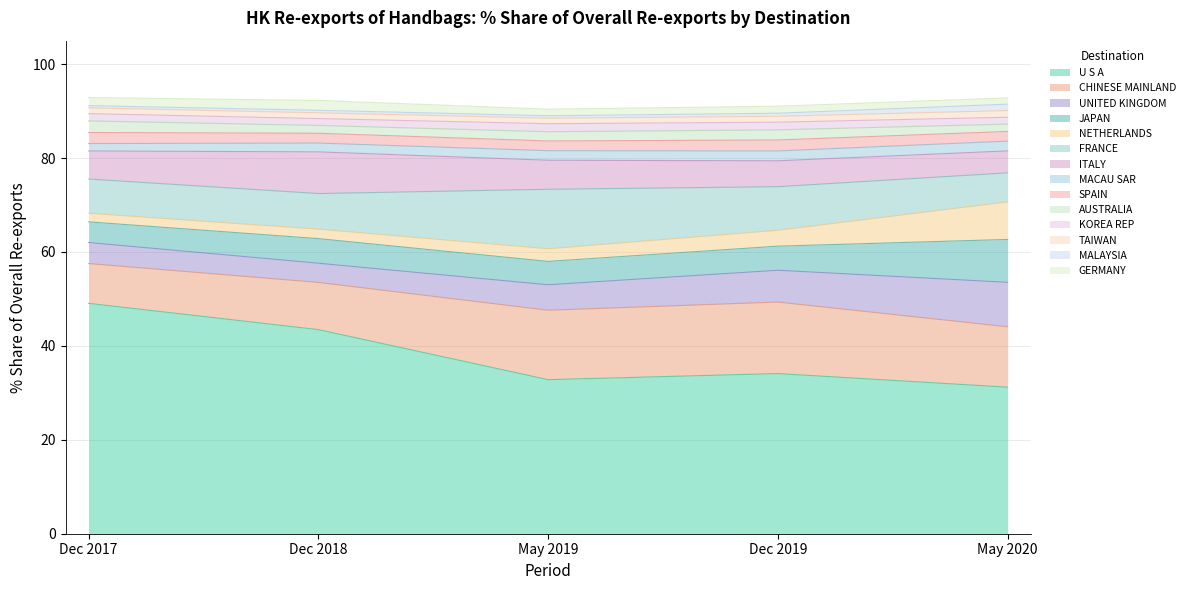

Reading right to left, what are all the values shown in this chart?

201712 % Share: GERMANY=1.7	MALAYSIA=0.5	TAIWAN=1.2	KOREA REP=1.6	AUSTRALIA=2.5	SPAIN=2.3	MACAU SAR=1.6	ITALY=6.0	FRANCE=7.3	NETHERLANDS=1.8	JAPAN=4.4	UNITED KINGDOM=4.5	CHINESE MAINLAND=8.5	U S A=49.1
201812 % Share: GERMANY=2.1	MALAYSIA=0.5	TAIWAN=1.2	KOREA REP=1.5	AUSTRALIA=1.7	SPAIN=2.1	MACAU SAR=1.9	ITALY=8.9	FRANCE=7.6	NETHERLANDS=2.0	JAPAN=5.2	UNITED KINGDOM=4.1	CHINESE MAINLAND=10.1	U S A=43.5
201905 % Share: GERMANY=1.4	MALAYSIA=0.5	TAIWAN=1.2	KOREA REP=1.7	AUSTRALIA=2.0	SPAIN=2.1	MACAU SAR=2.0	ITALY=6.2	FRANCE=12.7	NETHERLANDS=2.7	JAPAN=5.0	UNITED KINGDOM=5.4	CHINESE MAINLAND=14.8	U S A=32.8
201912 % Share: GERMANY=1.5	MALAYSIA=0.6	TAIWAN=1.3	KOREA REP=1.6	AUSTRALIA=2.2	SPAIN=2.3	MACAU SAR=2.1	ITALY=5.5	FRANCE=9.3	NETHERLANDS=3.4	JAPAN=5.1	UNITED KINGDOM=6.8	CHINESE MAINLAND=15.2	U S A=34.1
202005 % Share: GERMANY=1.3	MALAYSIA=1.4	TAIWAN=1.4	KOREA REP=1.5	AUSTRALIA=1.6	SPAIN=2.1	MACAU SAR=2.1	ITALY=4.7	FRANCE=6.2	NETHERLANDS=8.0	JAPAN=9.1	UNITED KINGDOM=9.5	CHINESE MAINLAND=12.9	U S A=31.2